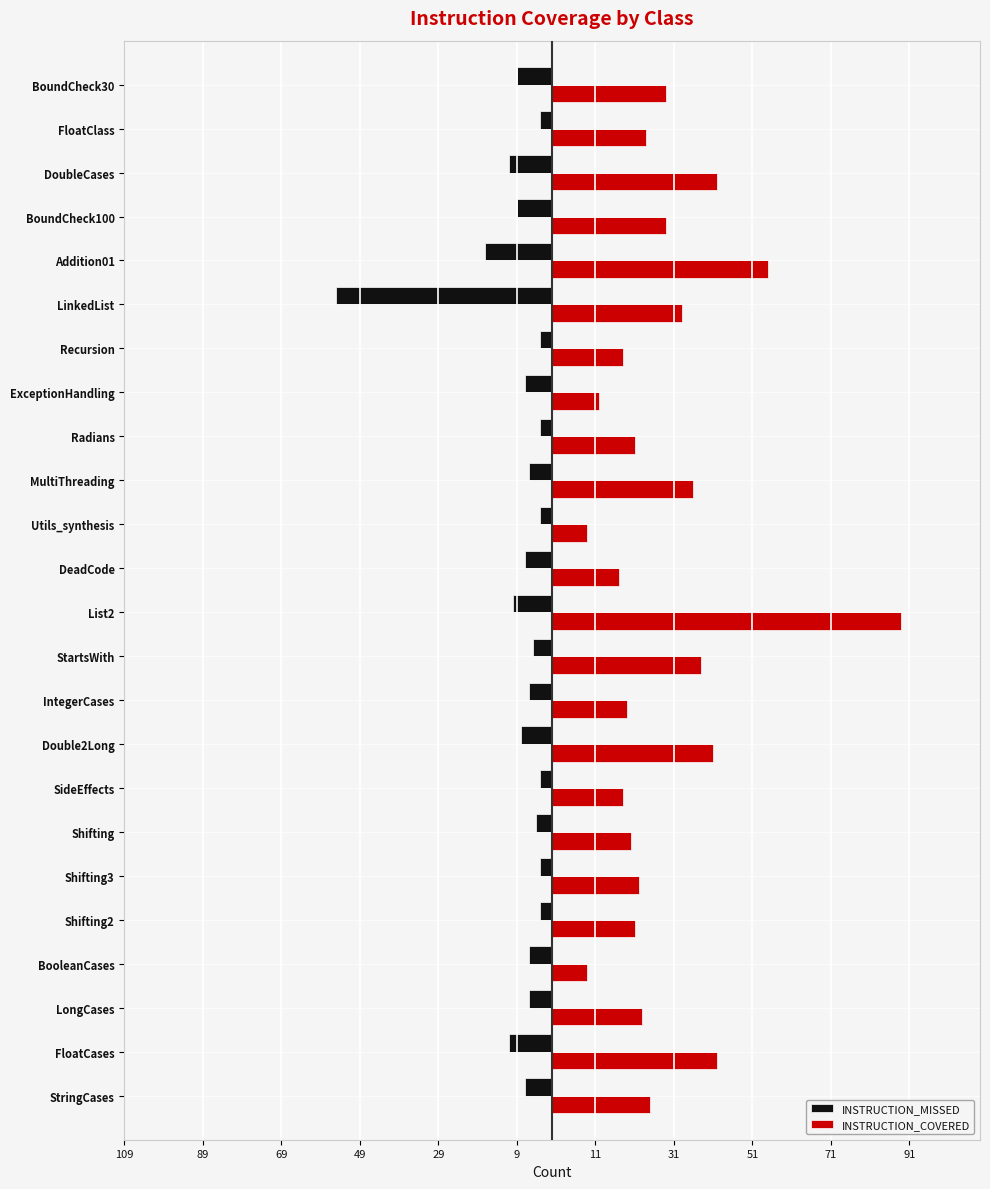

Which series has the widest spread of values?

INSTRUCTION_COVERED